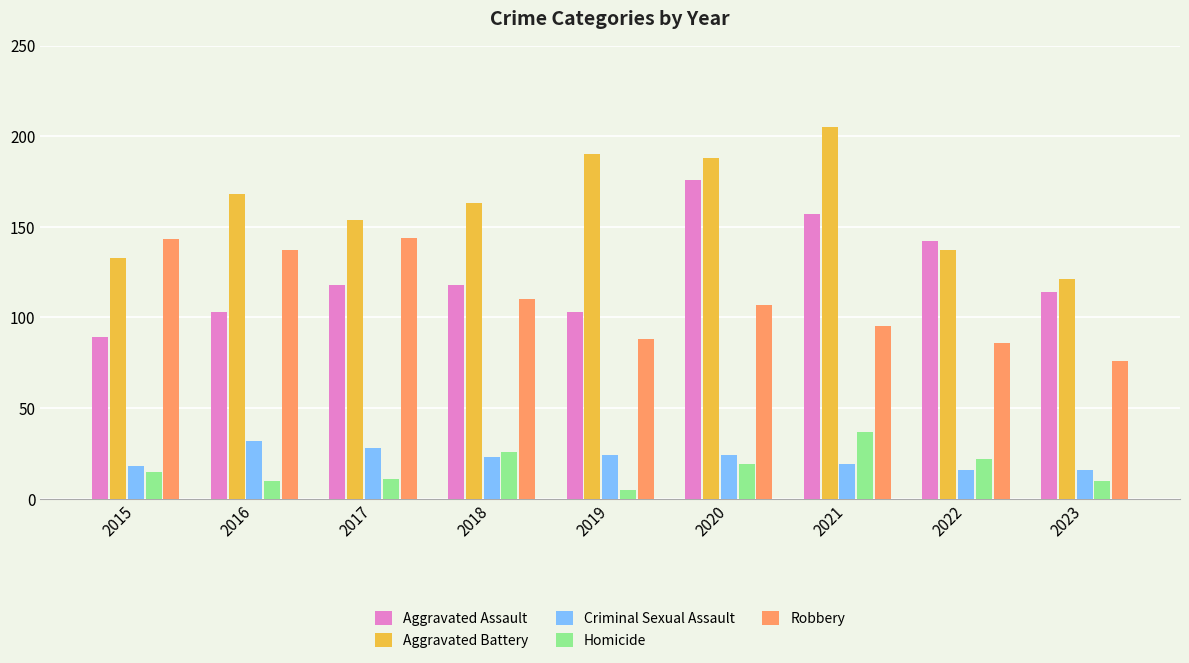

At which label is Aggravated Battery closest to 163?

2018